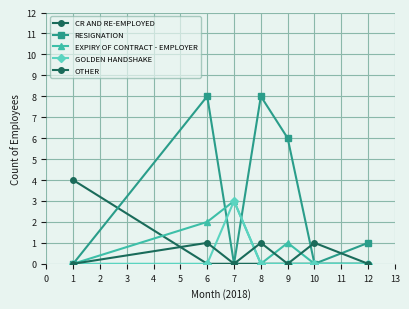

After their last crossing, which series has the higher values: RESIGNATION or CR AND RE-EMPLOYED?

RESIGNATION